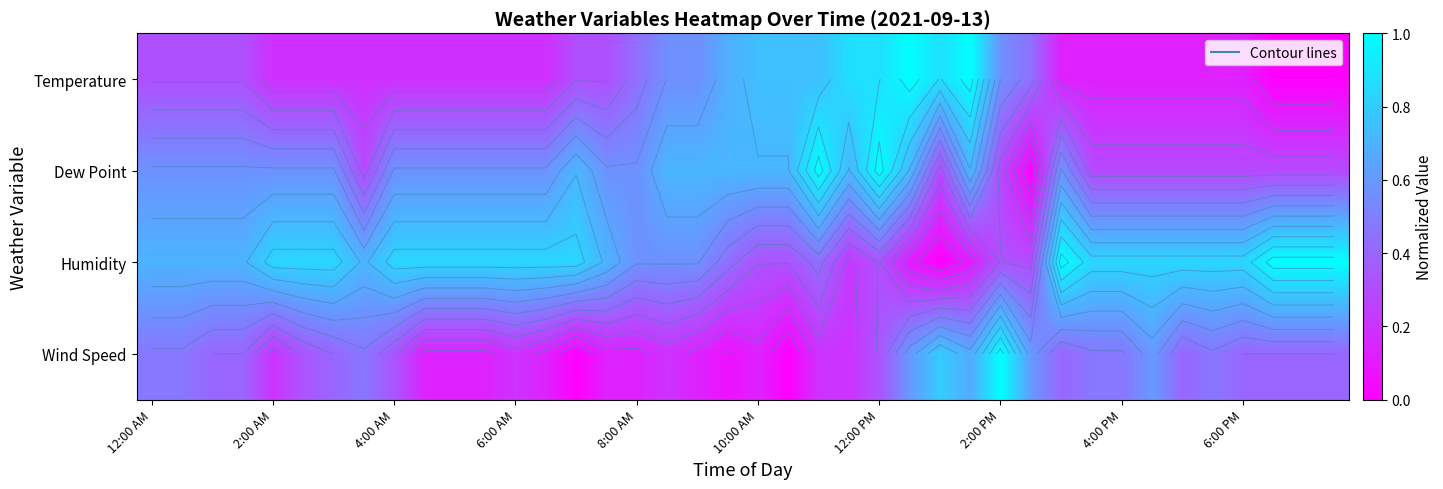

What is the difference between the highest and lowest values at 12:00 AM?

0.4